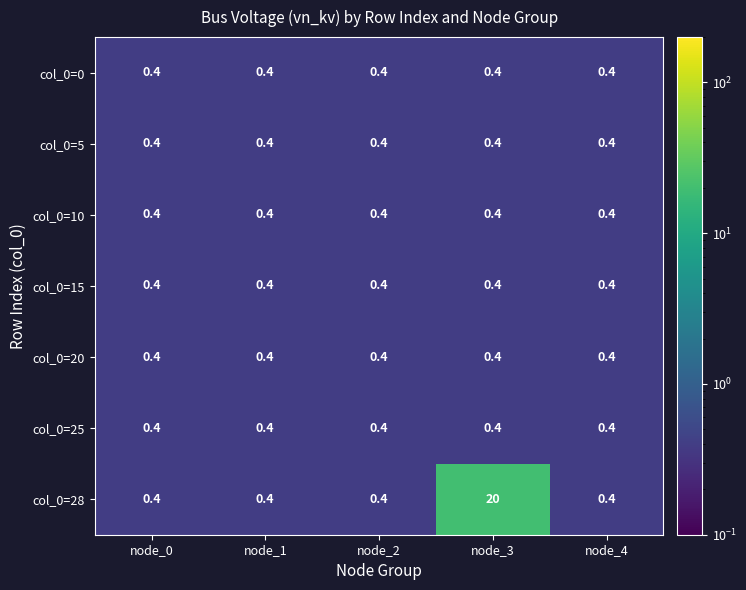

What is the approximate value of col_0=20 at node_2?

0.4